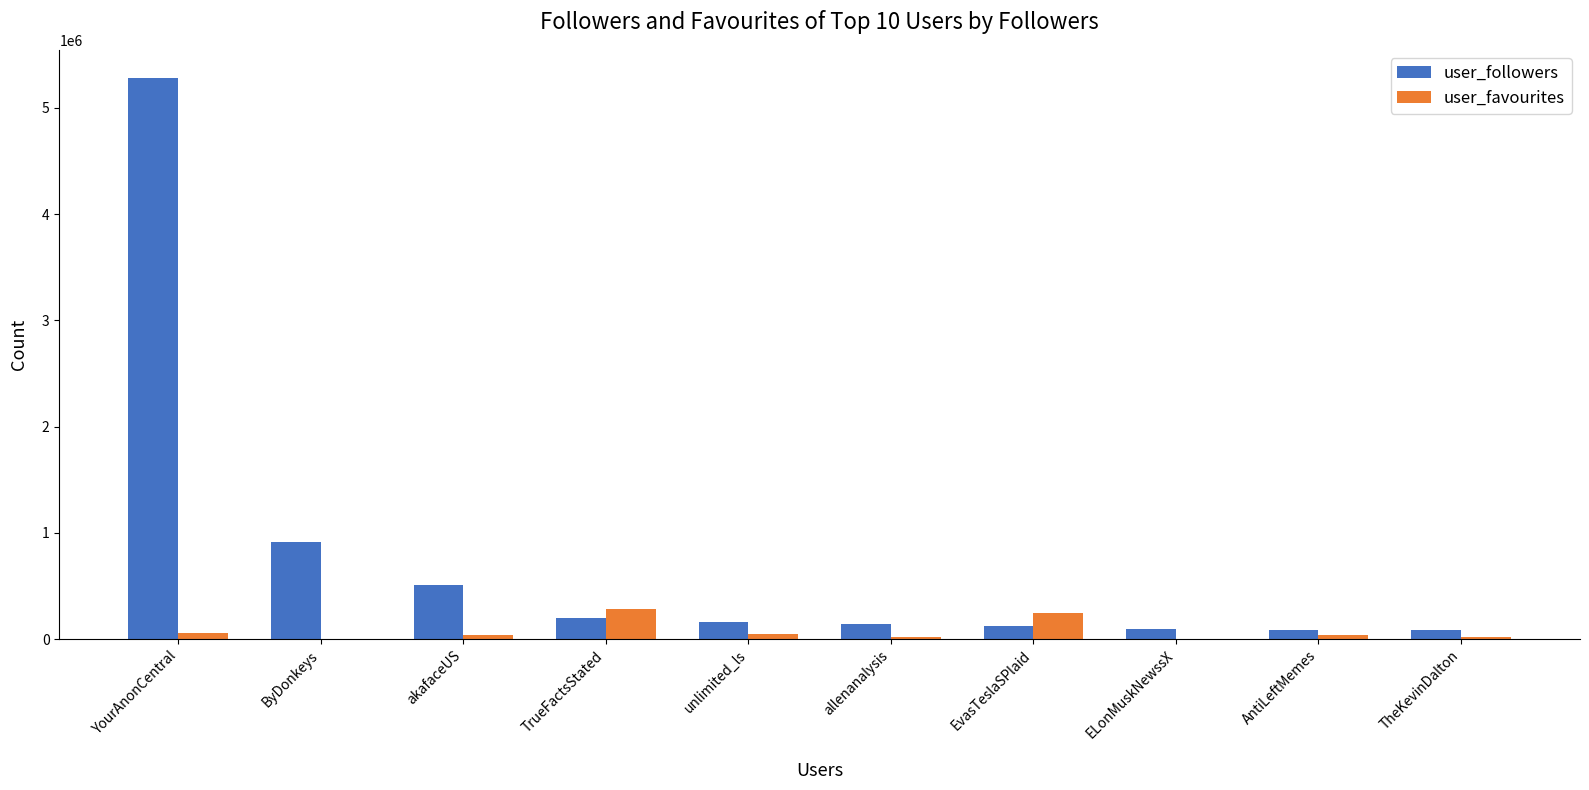

At which category is the sum across all series the highest?

YourAnonCentral